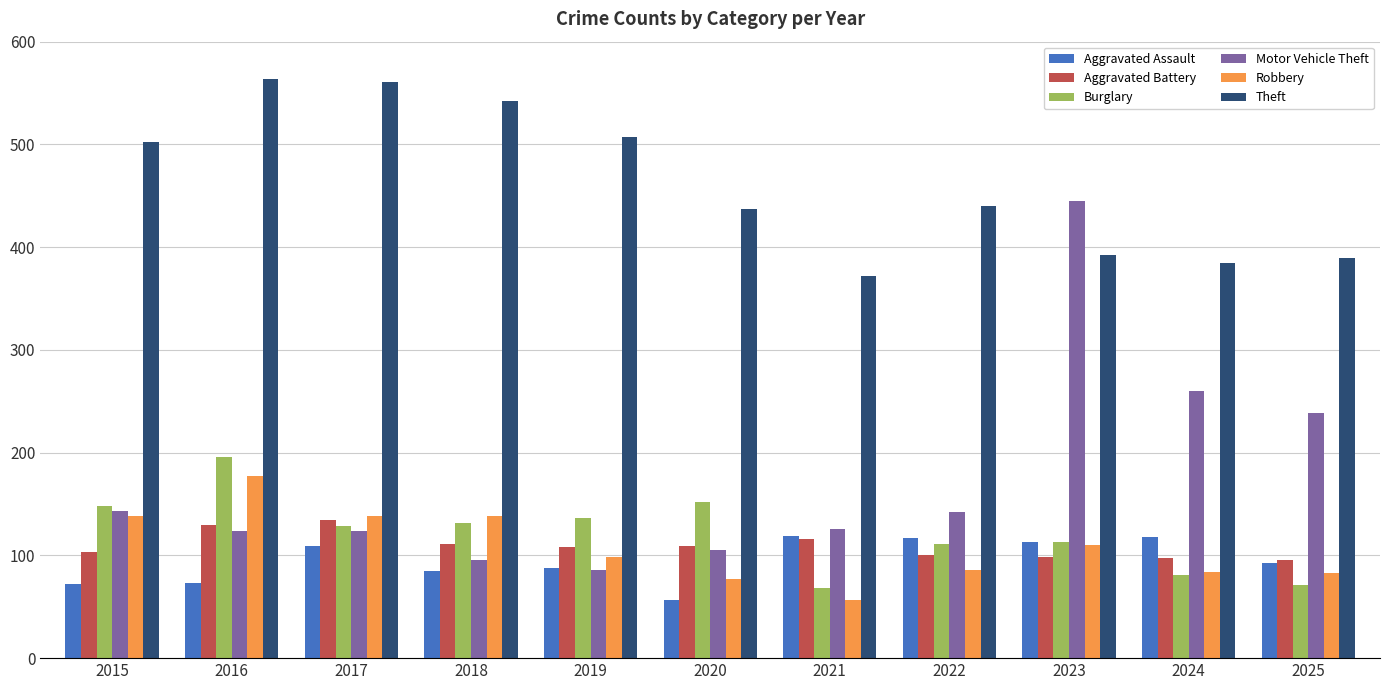

Where is Motor Vehicle Theft nearest to the value 265?

2024